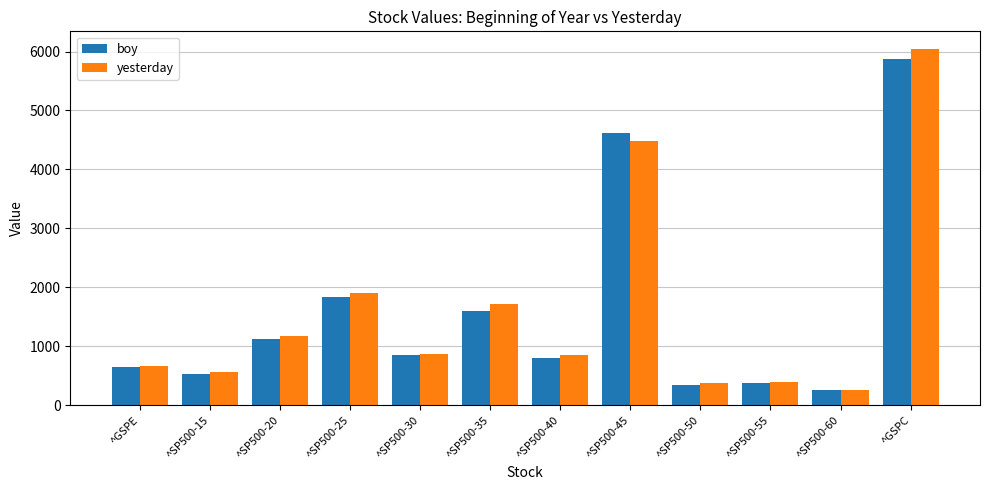

What is the difference between the maximum and minimum values in the boy series?

5625.7